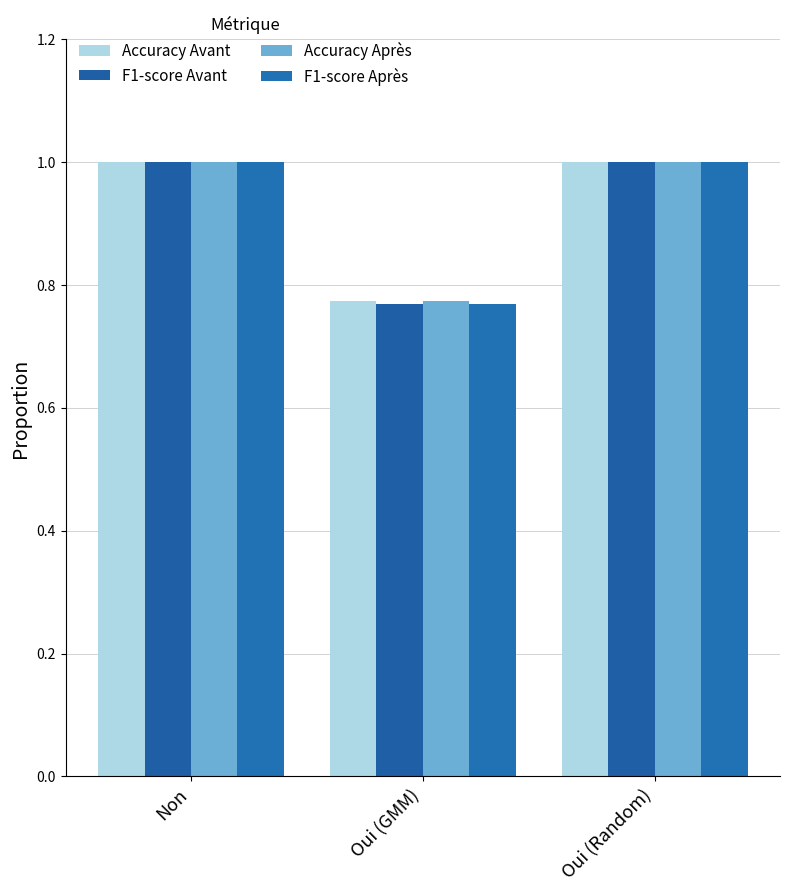

Which series has the largest range (max minus min)?

F1-score Avant